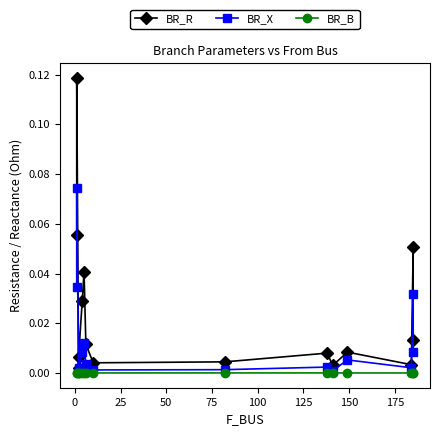

Does the chart display data point markers on the line(s)?

Yes